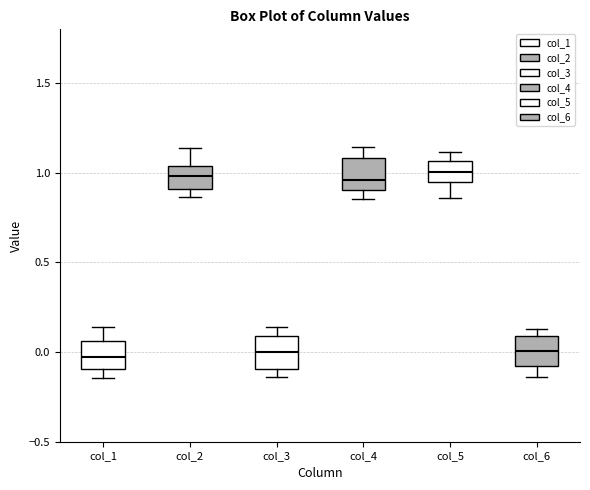

Reading left to right, read every box against the y-axis: the position of its median line, the range the box covers, and the ends of its whiskers. The values are not printed on the chart, so give them approximately, as read against the axis.

col_1: median -0.05, box -0.10 to 0.05, whiskers -0.15 to 0.15
col_2: median 1.00, box 0.90 to 1.05, whiskers 0.85 to 1.15
col_3: median 0.00, box -0.10 to 0.10, whiskers -0.15 to 0.15
col_4: median 0.95, box 0.90 to 1.10, whiskers 0.85 to 1.15
col_5: median 1.00, box 0.95 to 1.05, whiskers 0.85 to 1.10
col_6: median 0.00, box -0.10 to 0.10, whiskers -0.15 to 0.15